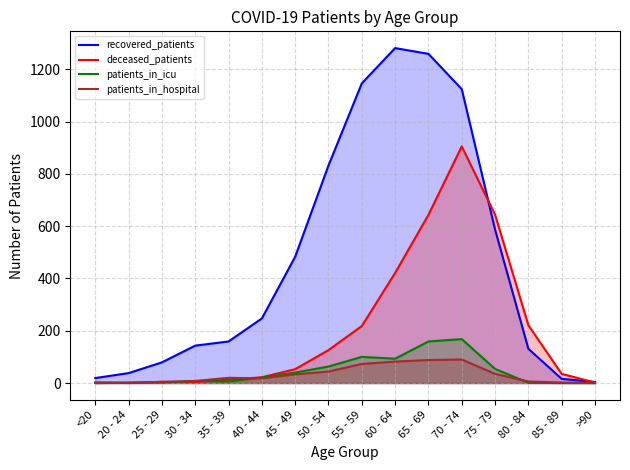

True or false: patients_in_icu and patients_in_hospital intersect in this chart.

True